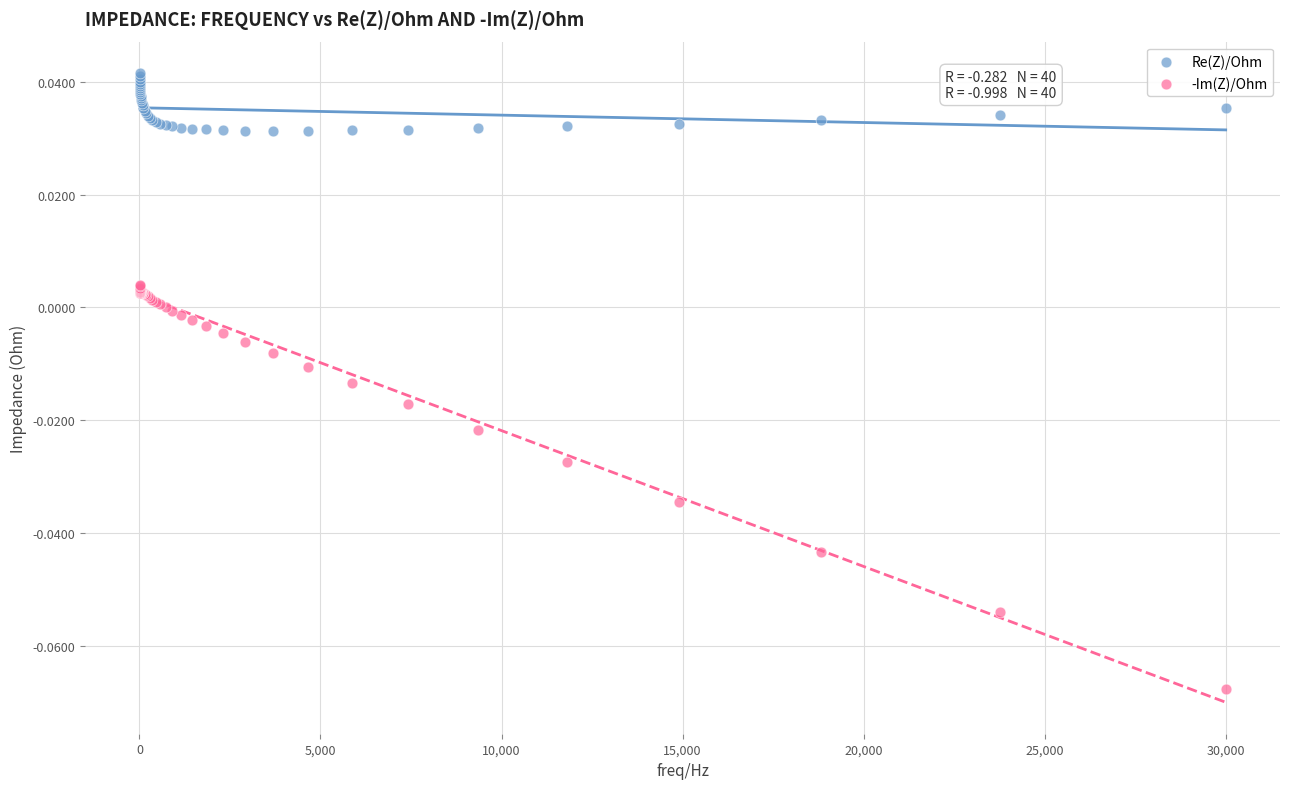

What are all the series names shown in the legend?

Re(Z)/Ohm, -Im(Z)/Ohm